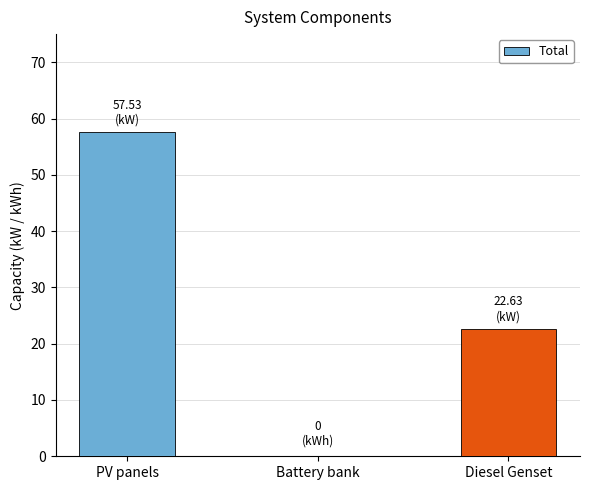

The chart shows a value of 10.6 at Diesel Genset. True or false?

False